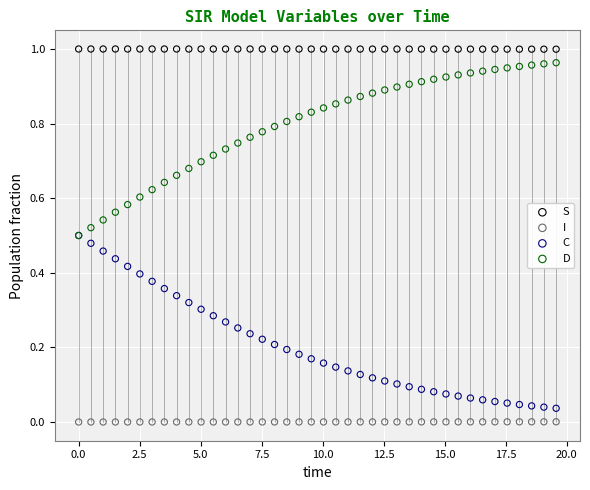

What are all the series names shown in the legend?

S, I, C, D